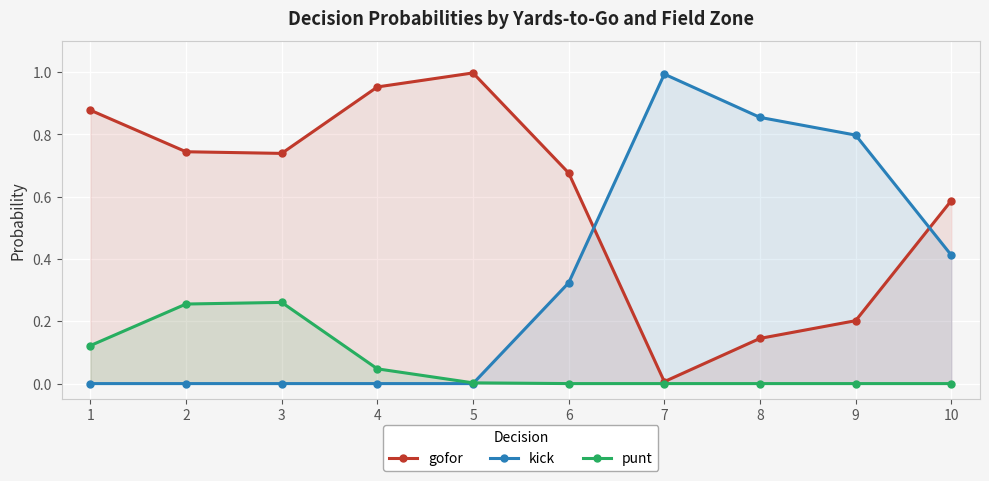

Reading left to right, what are all the values shown in this chart?

gofor: 0.9	0.7	0.7	1.0	1.0	0.7	0.0	0.1	0.2	0.6
kick: 0.0	0.0	0.0	0.0	0.0	0.3	1.0	0.9	0.8	0.4
punt: 0.1	0.3	0.3	0.0	0.0	0.0	0.0	0.0	0.0	0.0